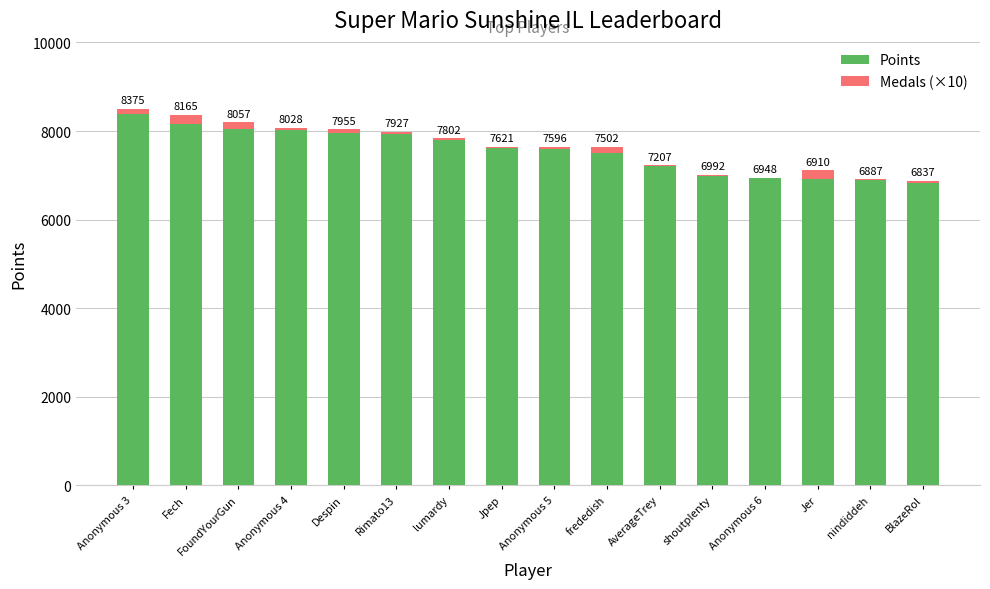

At which label is Points closest to 7606?

Anonymous 5